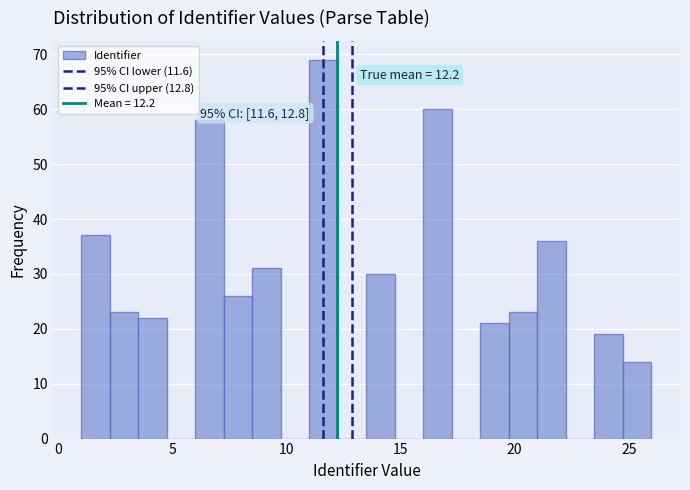

Read against the x-axis, roughly where is the centre of the tallest bar?

11.5